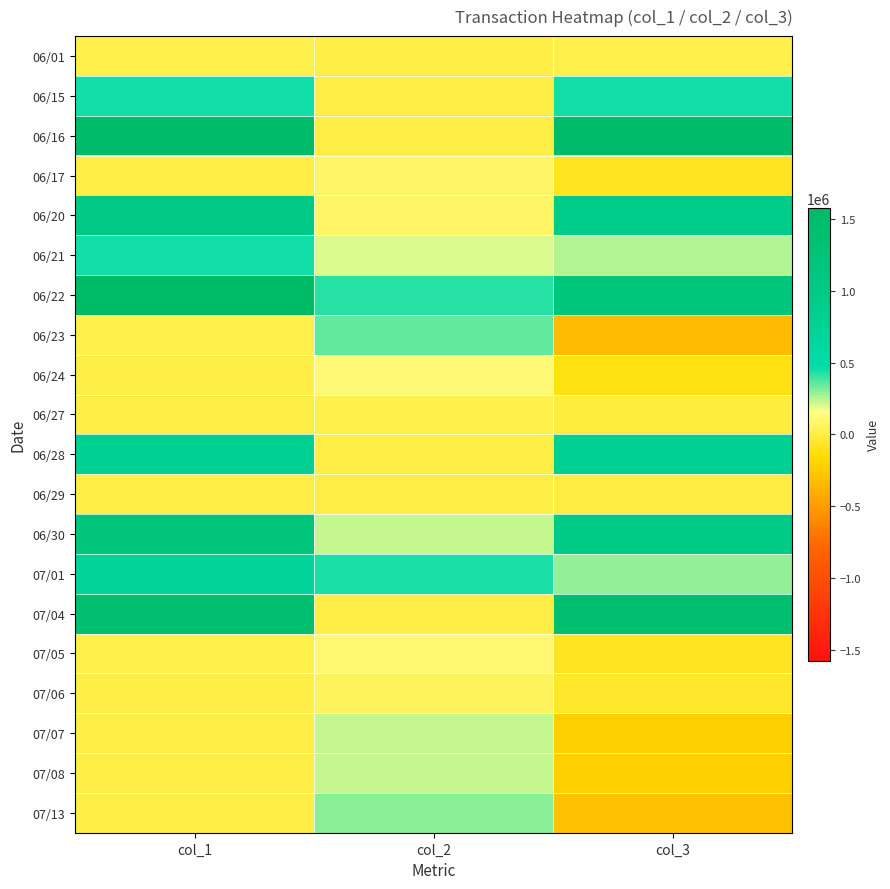

Rank the series by their maximum value, from lowest to highest.

06/29, 06/01, 06/27, 07/06, 06/17, 07/05, 06/24, 07/07, 07/08, 07/13, 06/23, 06/15, 06/21, 07/01, 06/28, 06/20, 06/30, 07/04, 06/16, 06/22